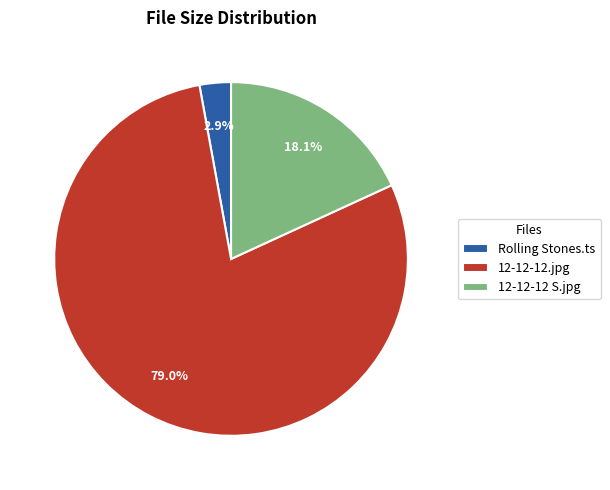

Count the number of slices in the pie.

3